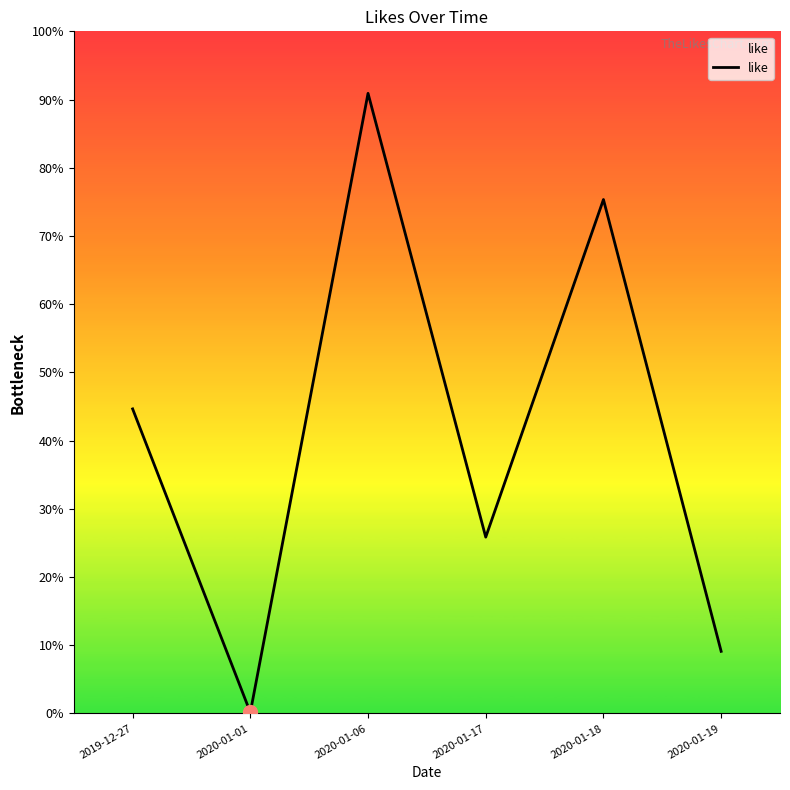

Is it true that the value at 2020-01-01 is 2?

False